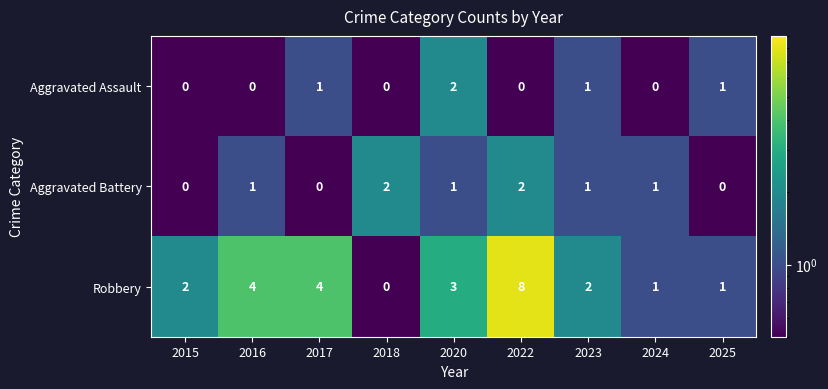

True or false: Robbery has a value of 1 at 2020.

False